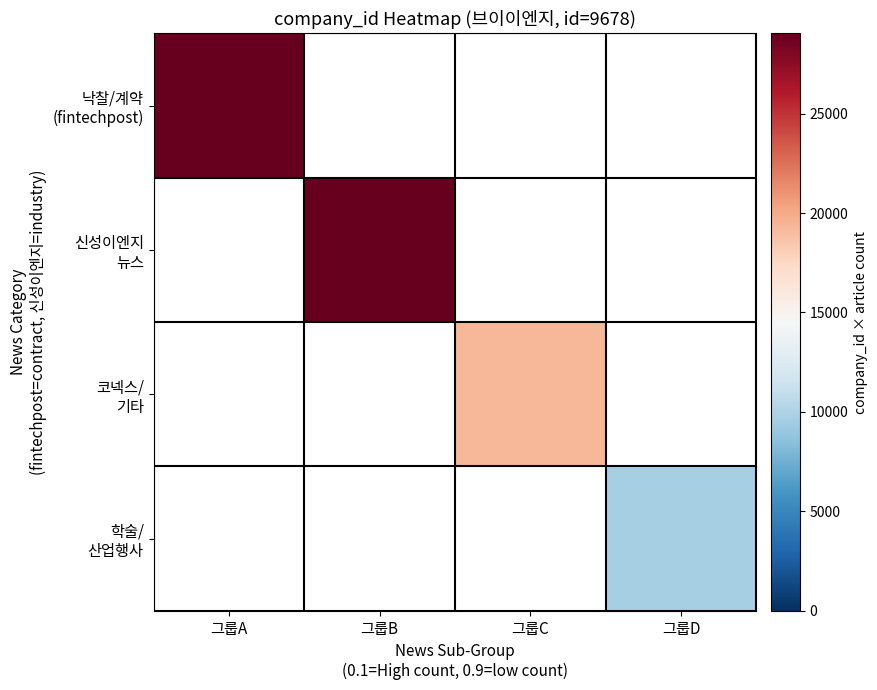

Is the value of 코넥스/ 기타 at 그룹D greater than the value of 신성이엔지 뉴스 at 그룹D?

No